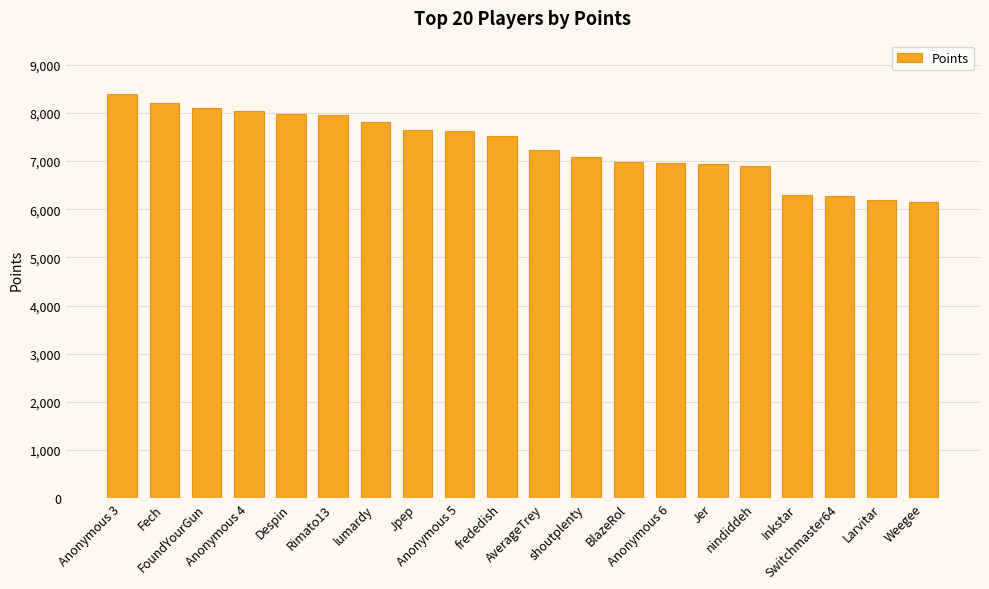

What is the value of the 13th bar from the left?

6971